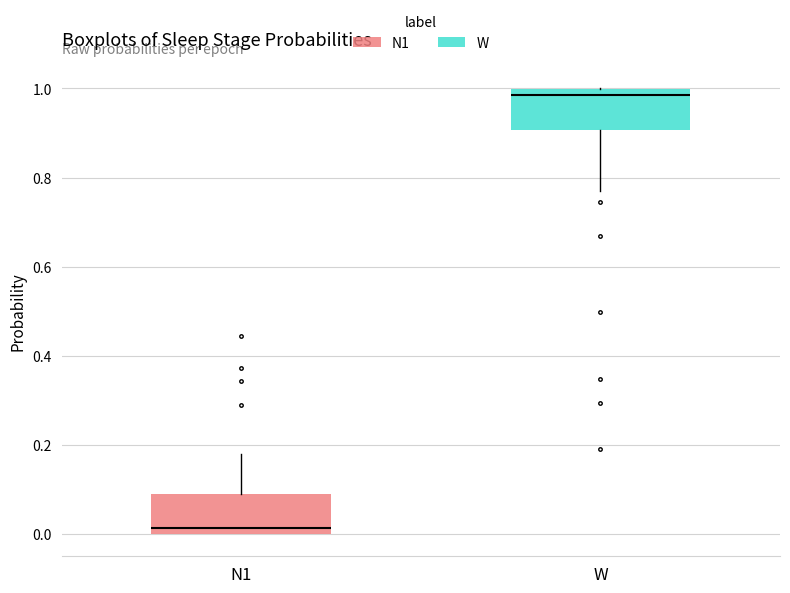

Reading left to right, transcribe this box plot: for each box, give where its median line is, the range the box spans, and where its two whiskers end, as read against the y-axis. The values are not printed on the chart, so give them approximately, as read against the axis.

N1: median 0.02, box 0.00 to 0.10, whiskers 0.00 to 0.18
W: median 0.98, box 0.90 to 1.00, whiskers 0.78 to 1.00